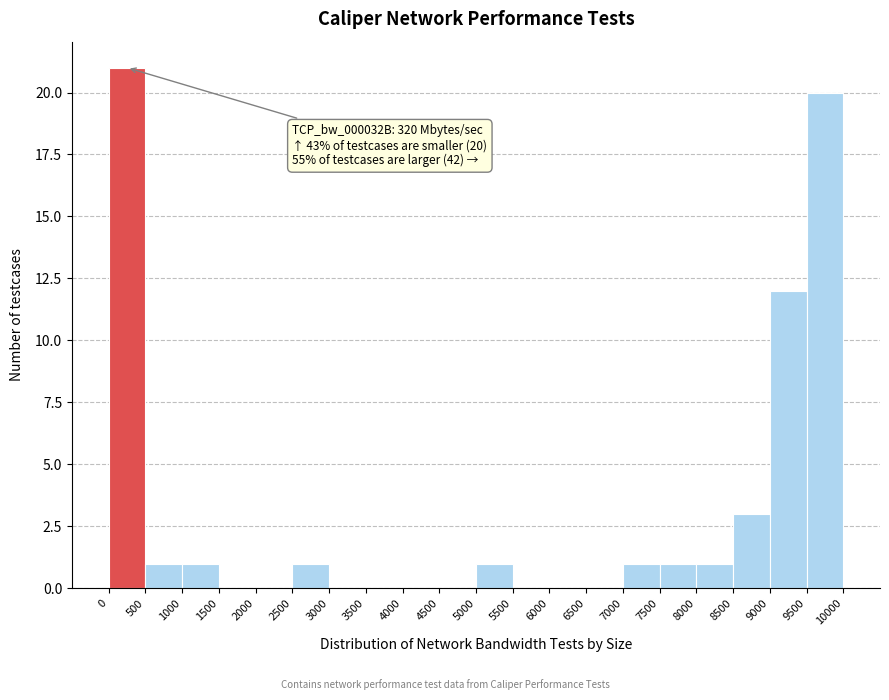

Over which range of the x-axis is the bar tallest?

0 to 500